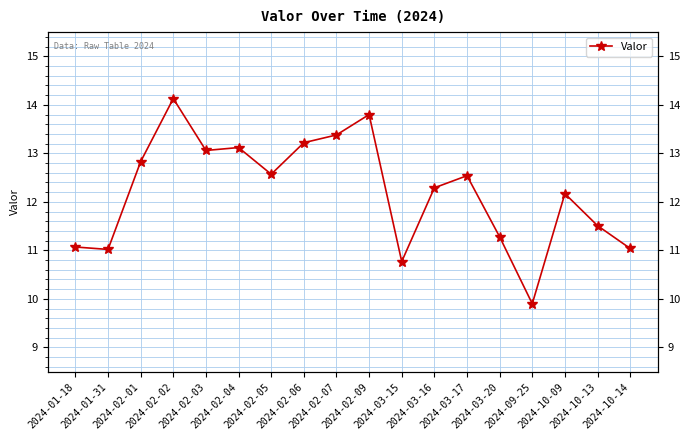

What is the maximum value shown in the chart?

14.1